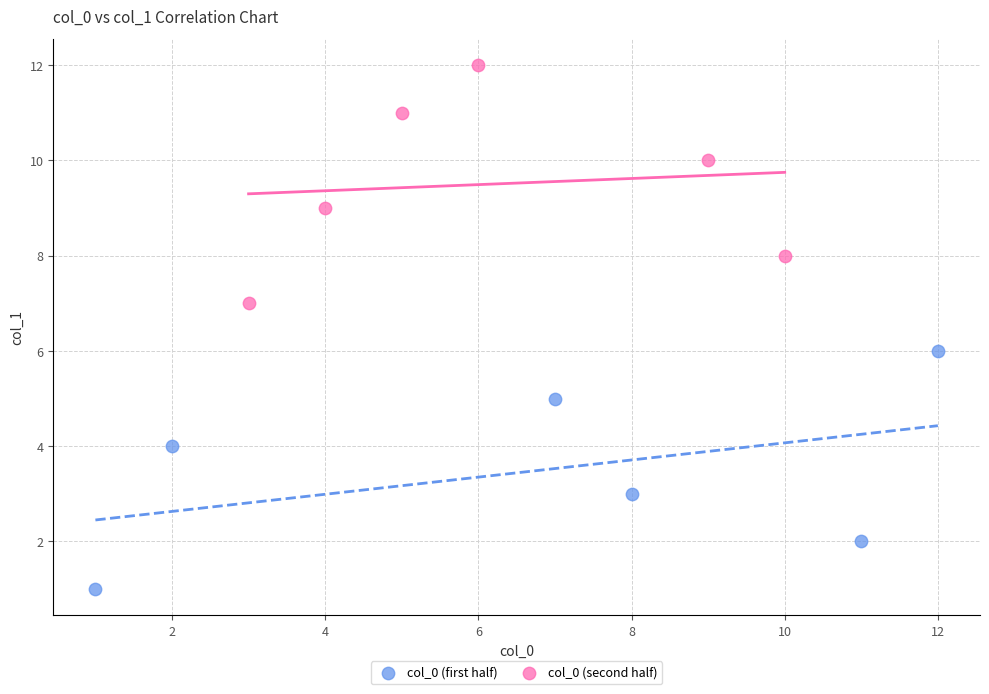

Which series reaches the maximum Y coordinate?

col_0 (second half)